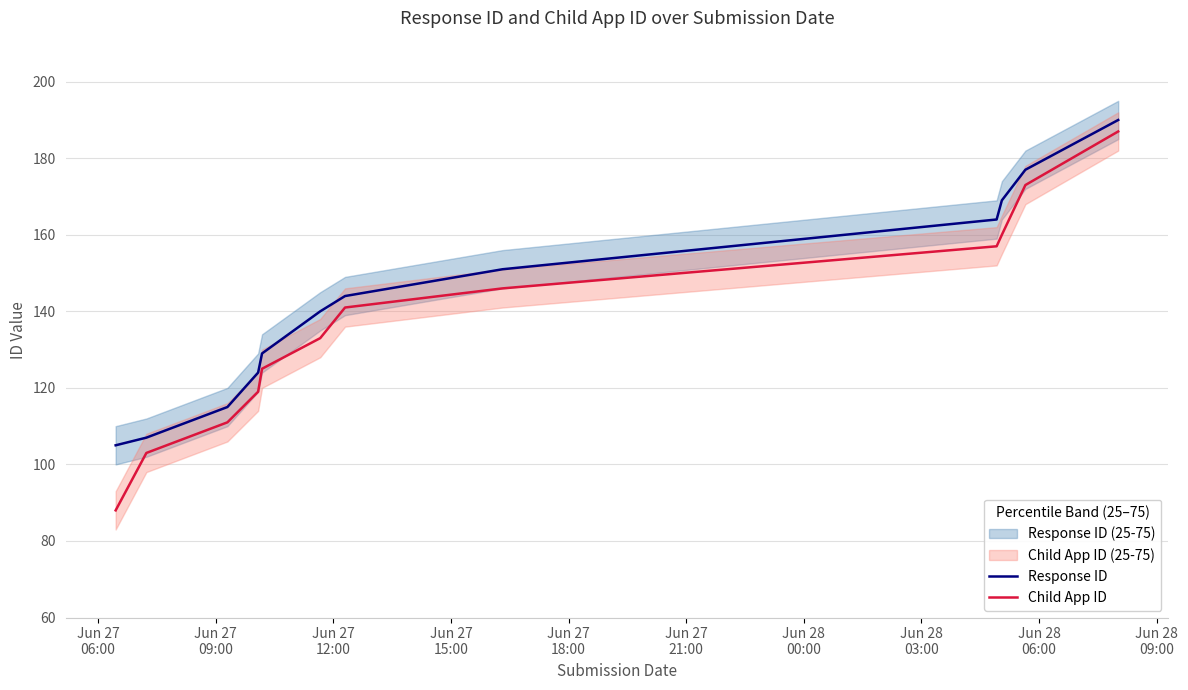

True or false: Child App ID and Response ID cross at least once.

False